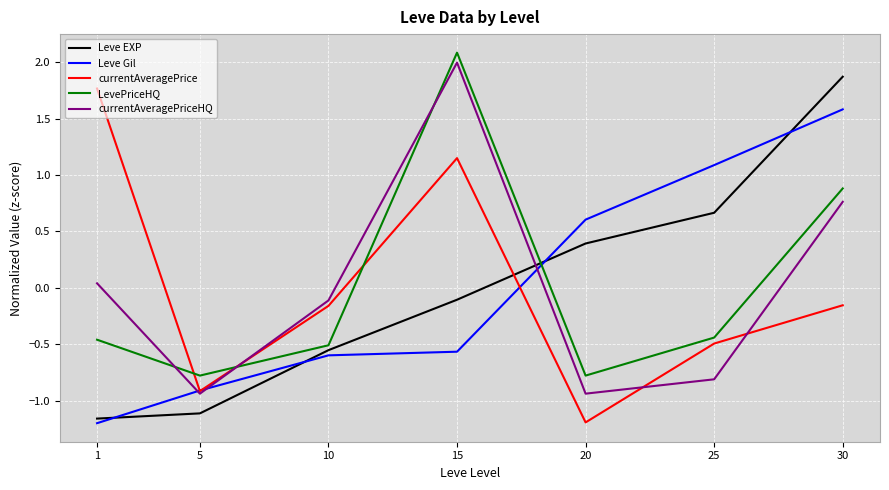

At which category is the sum across all series the highest?

30